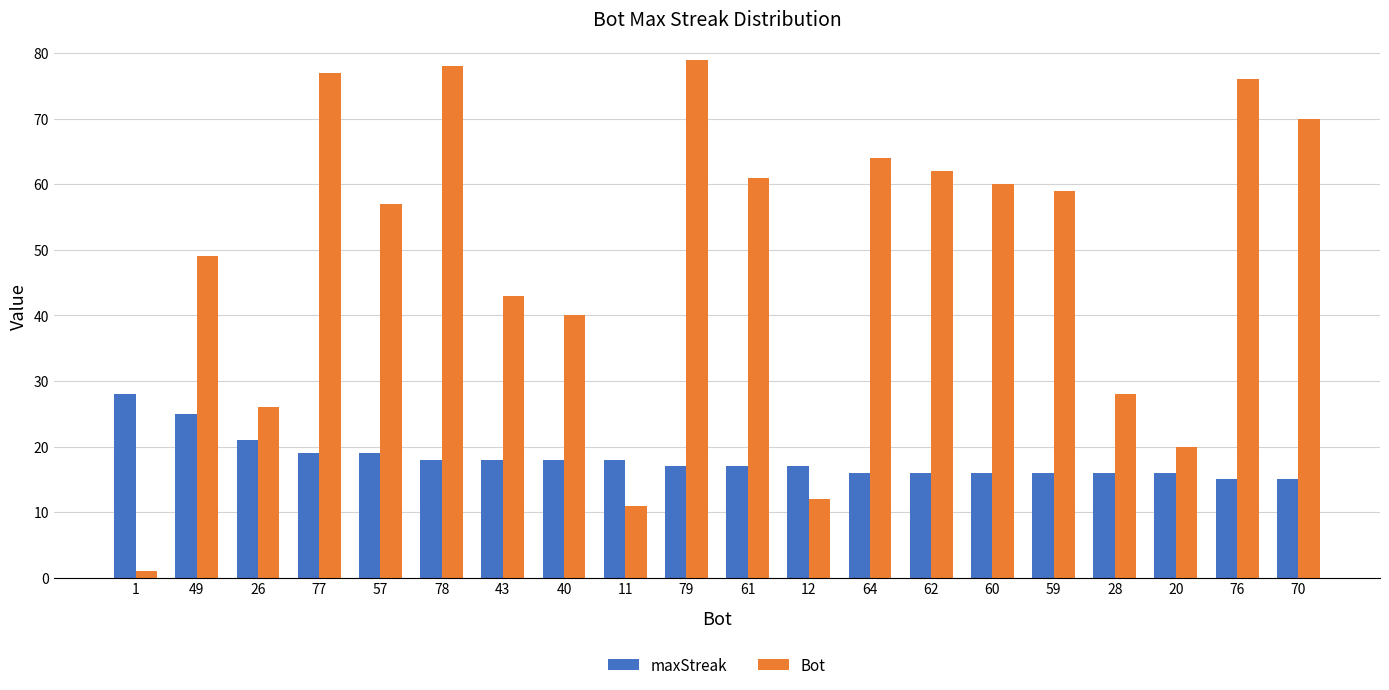

How many categories are shown in the chart?

20